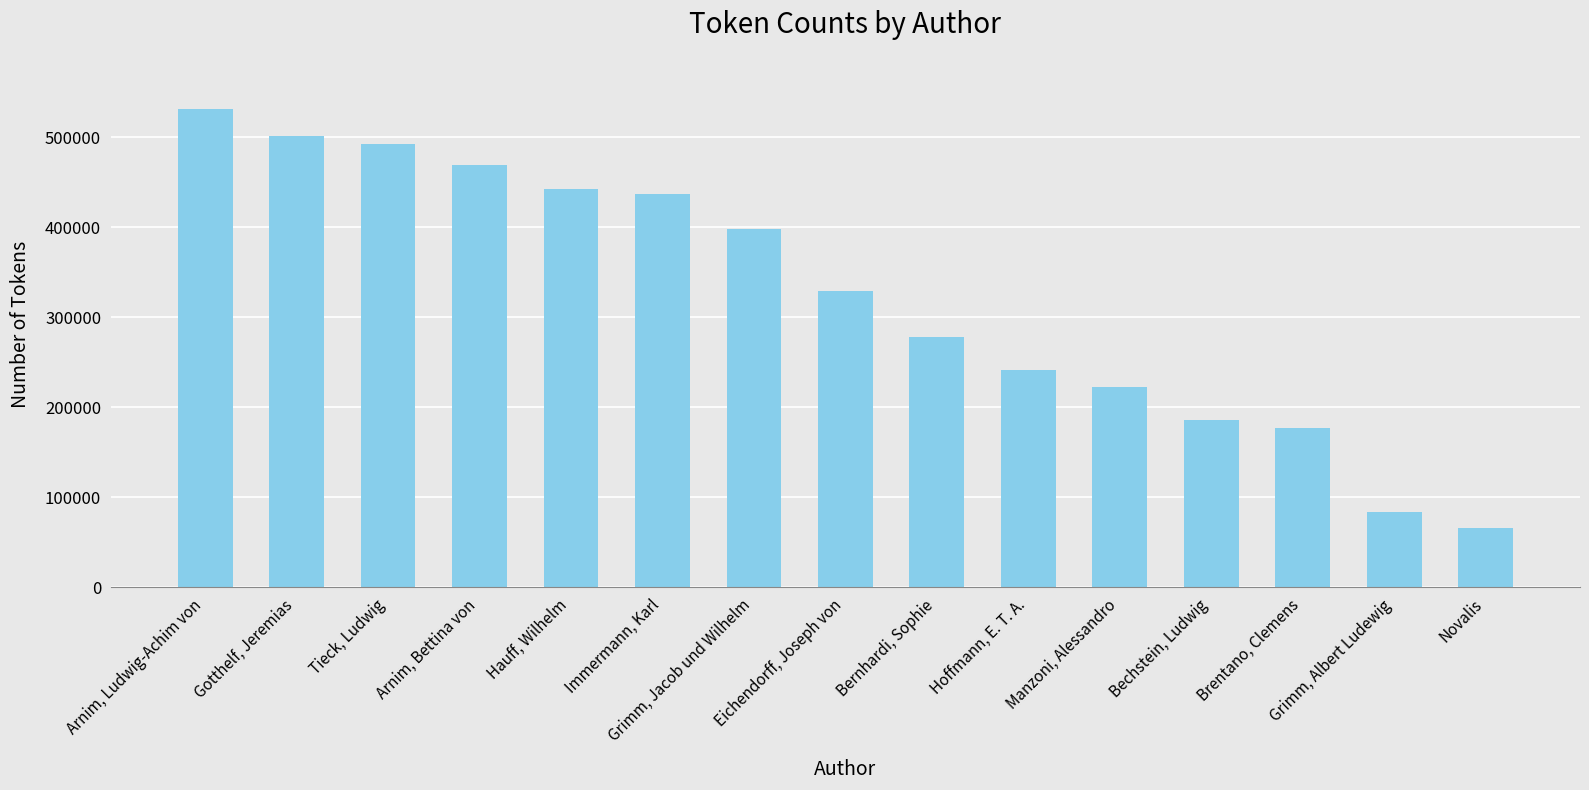

What is the change in value from Immermann, Karl to Novalis?

-371835